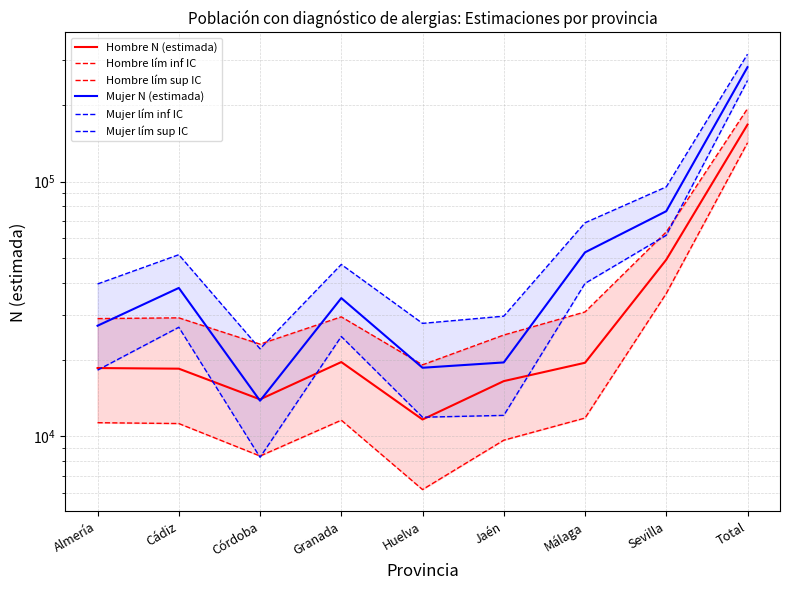

At which category does the chart reach its peak across all series?

Total